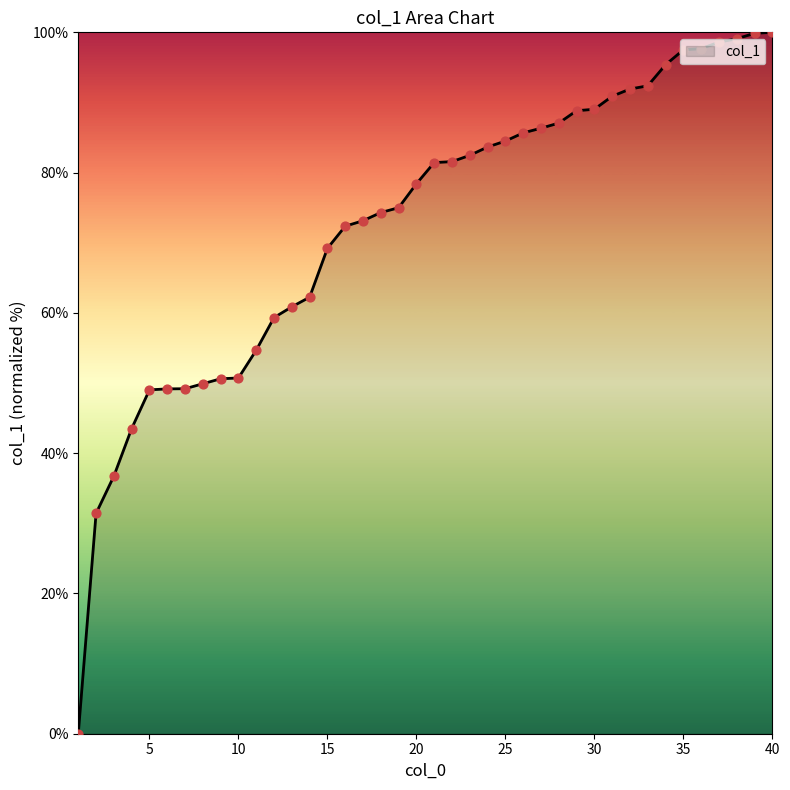

What is the greatest value displayed?

100.0